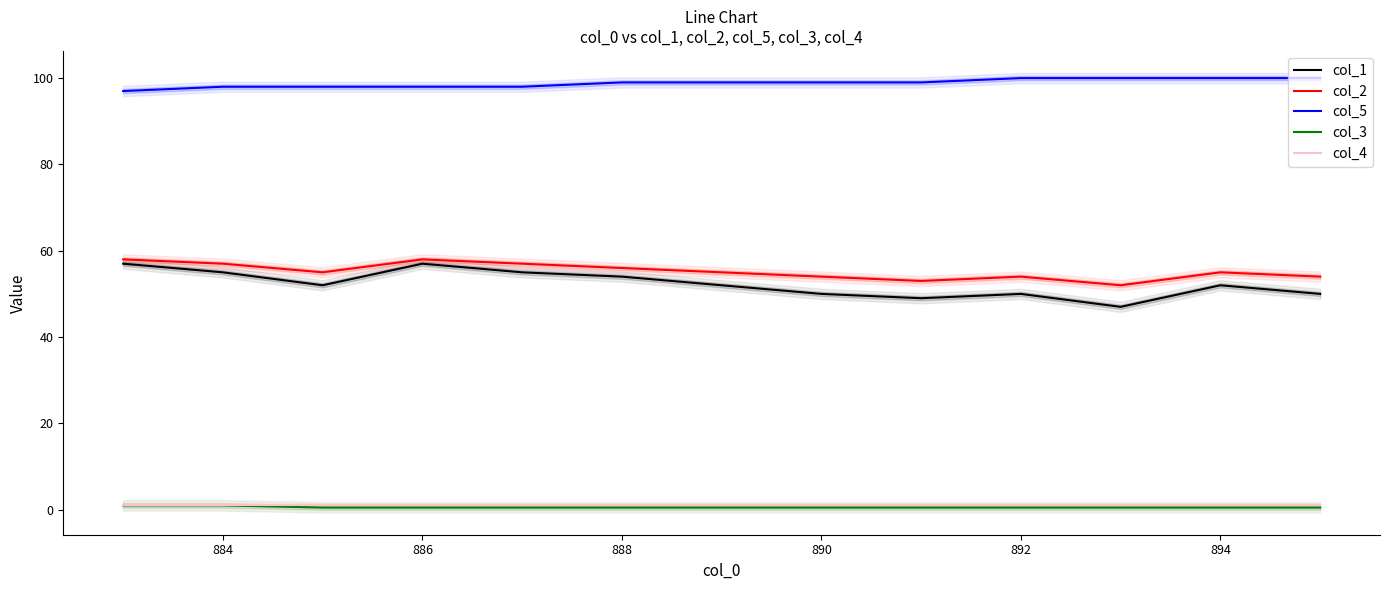

Is this an area chart (filled region under the line)?

No